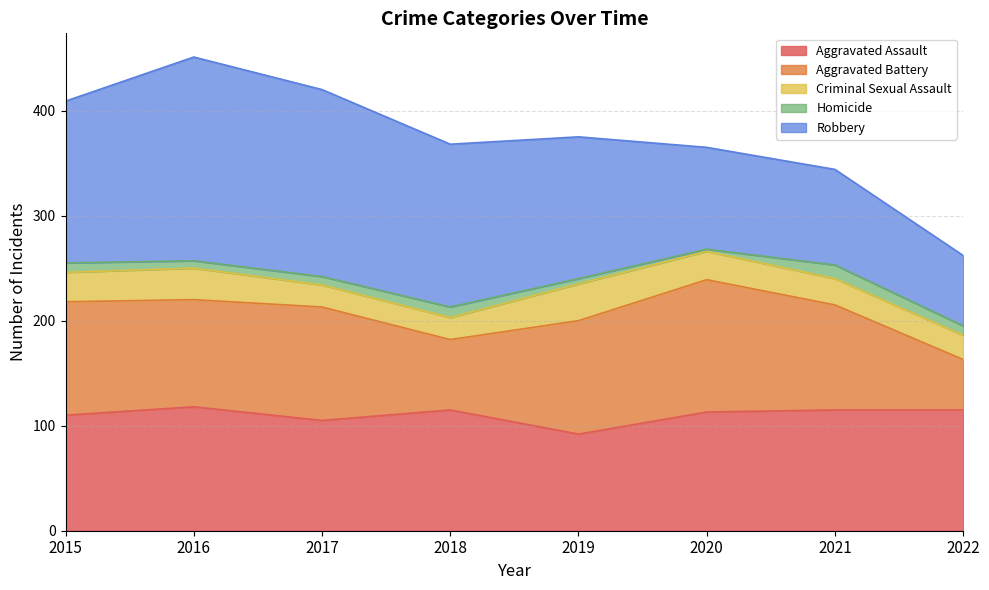

Which label corresponds to the smallest value in the chart?

2020